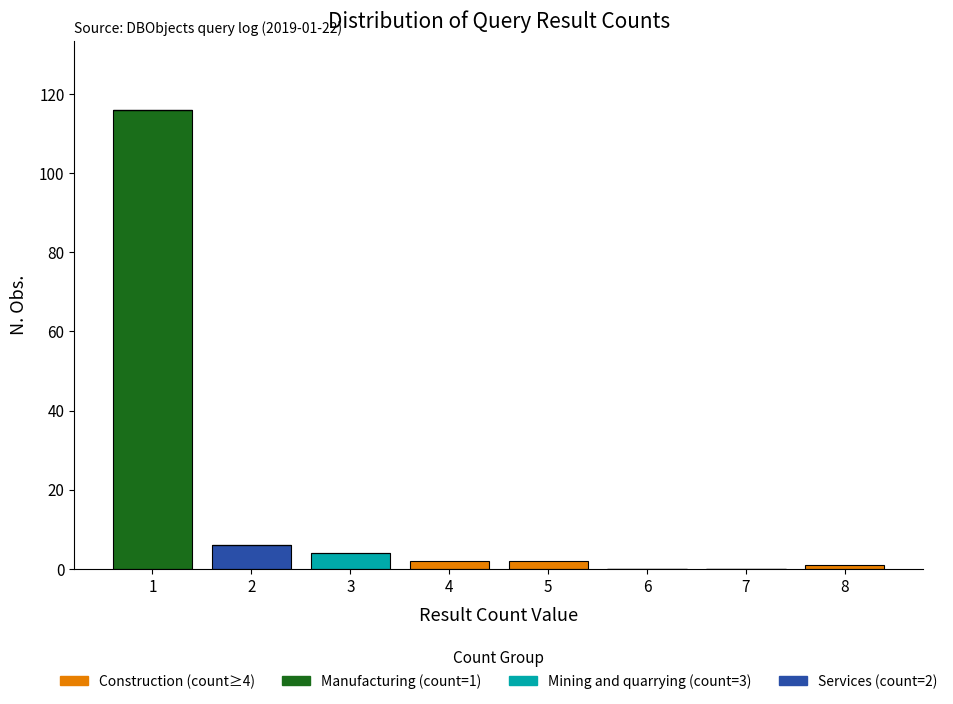

True or false: Manufacturing (count=1) has a value of 0 at 4.

True